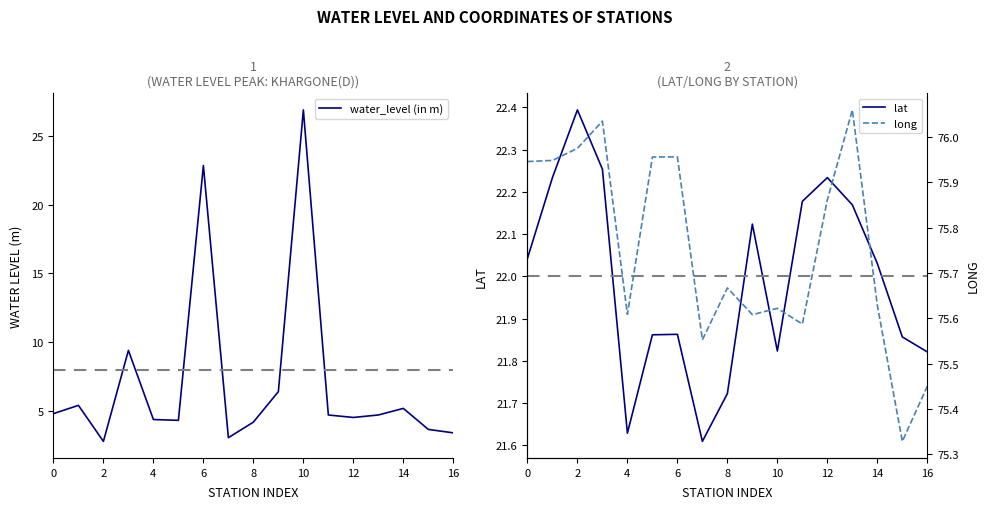

How many categories are shown in the chart?

17